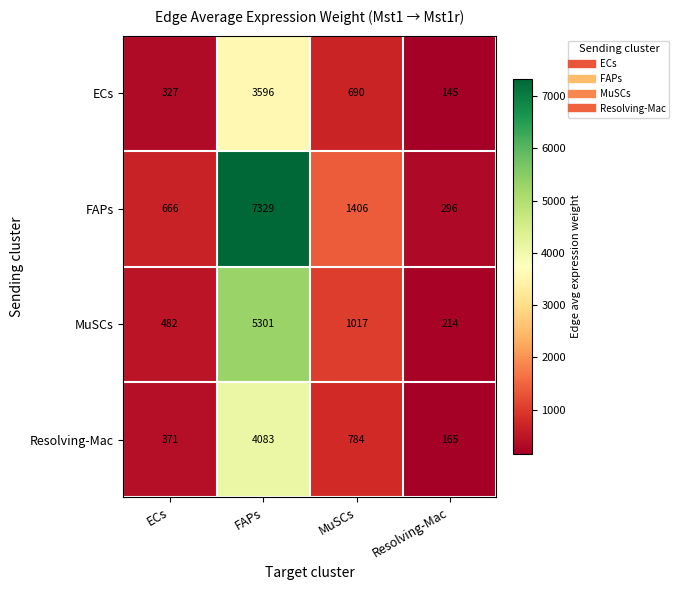

What is the greatest value displayed?

7329